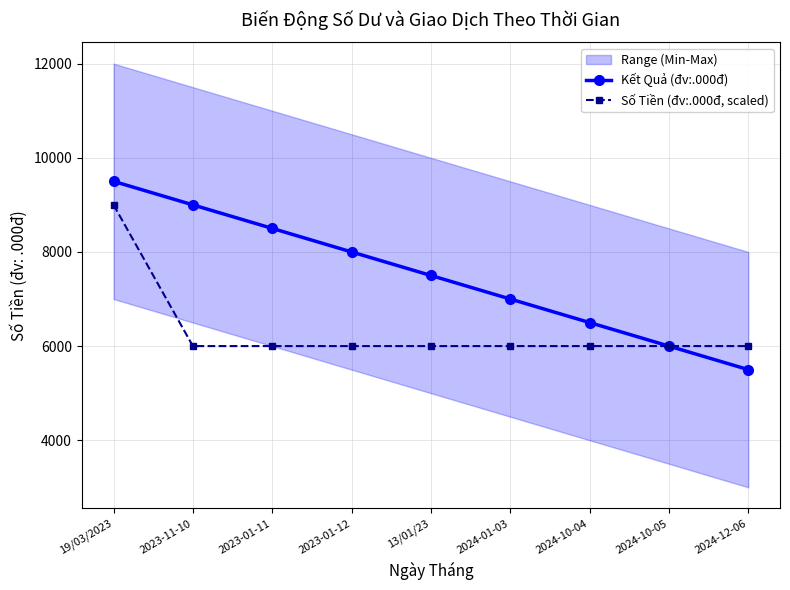

List the series in order of their overall mean, highest first.

Kết Quả (đv:.000đ), Số Tiền (đv:.000đ, scaled)